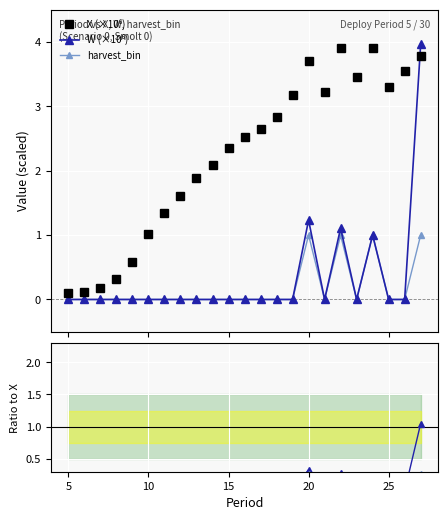

Rank the series by their maximum value, from lowest to highest.

harvest / X_scaled, harvest_bin, W / X, X (×10⁶), W (×10⁶)